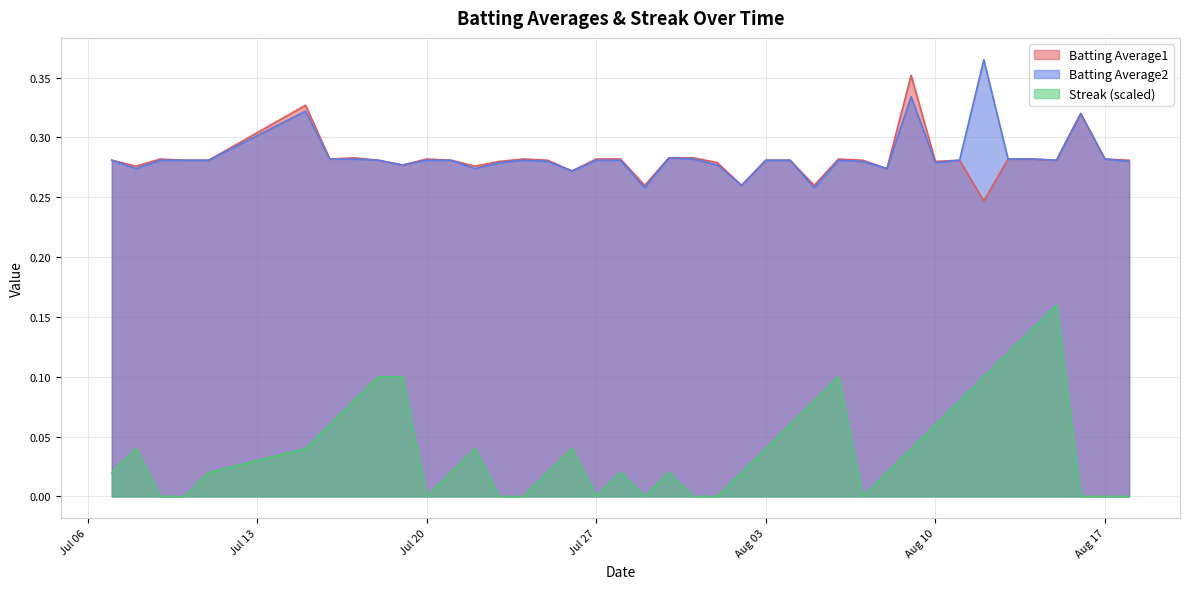

At how many categories does at least one series exceed 0?

40